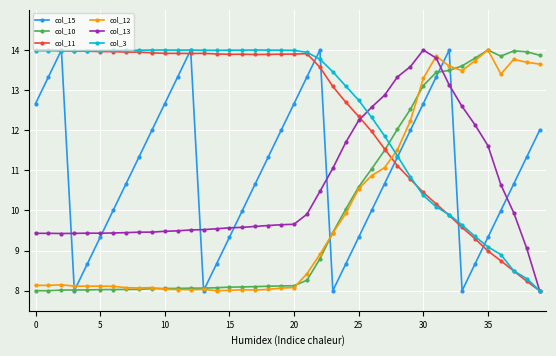

Which series ends up on top after the final intersection of col_12 and col_3?

col_12